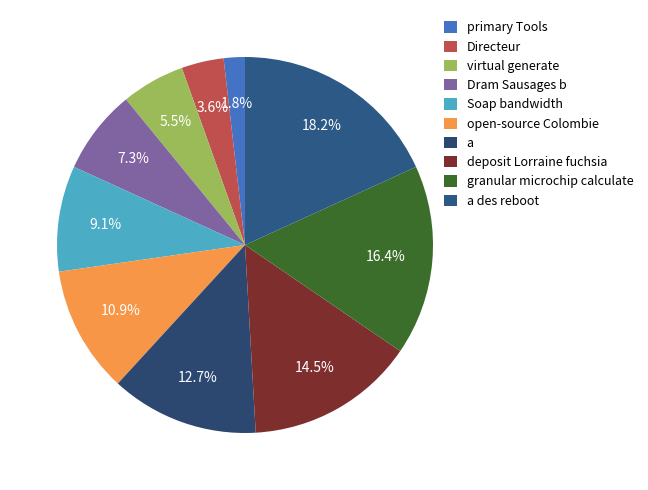

To the nearest percent, what is the average slice percentage?

10%